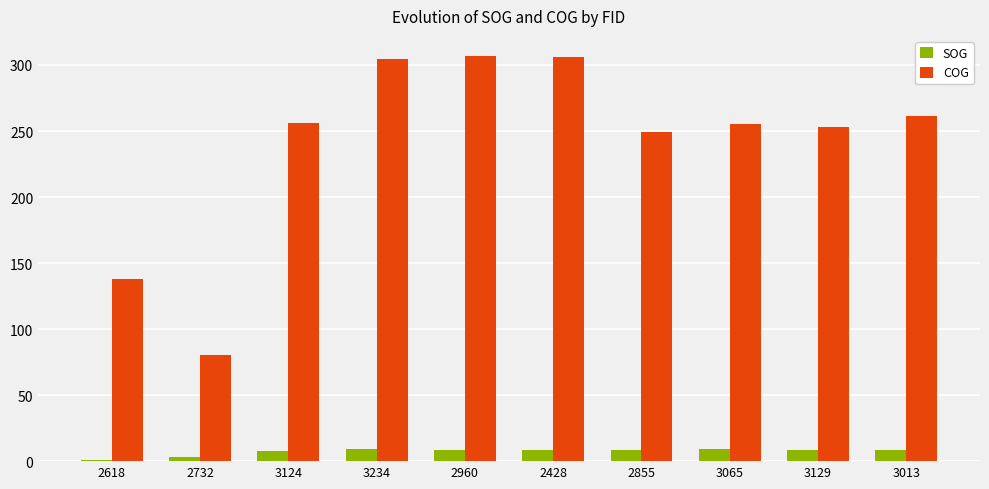

What are all the series names shown in the legend?

SOG, COG